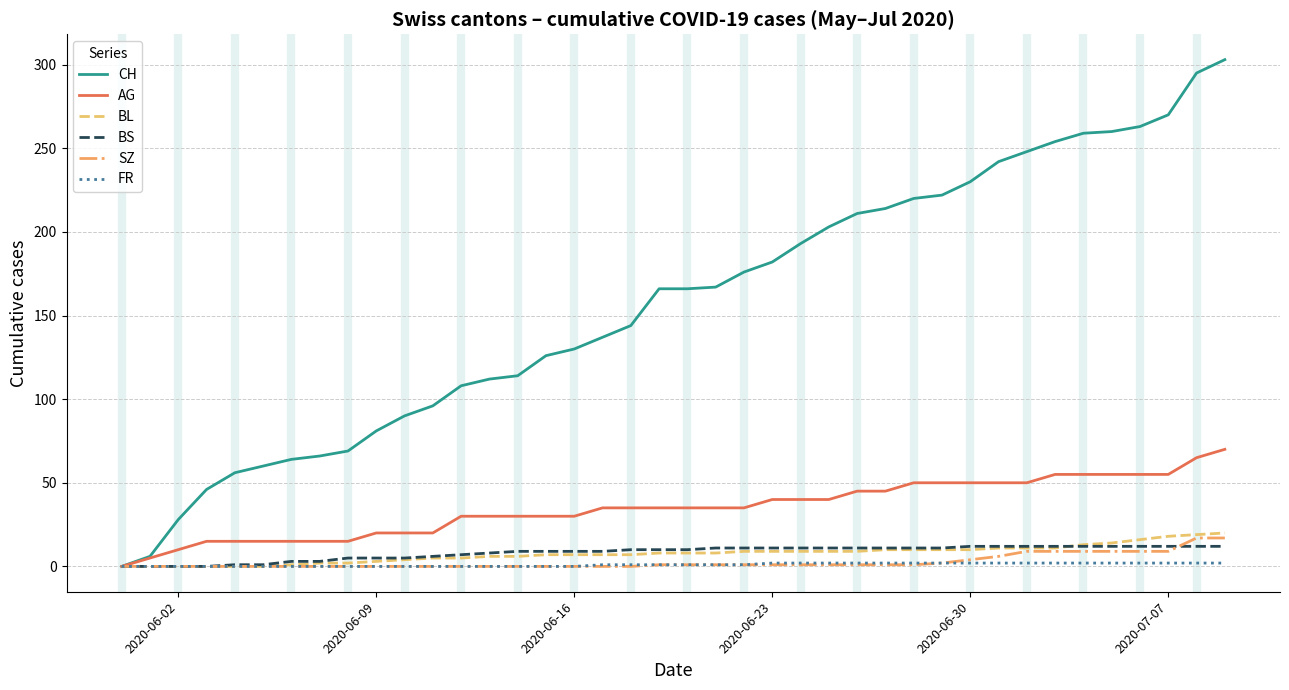

What is the maximum value for BS?

12